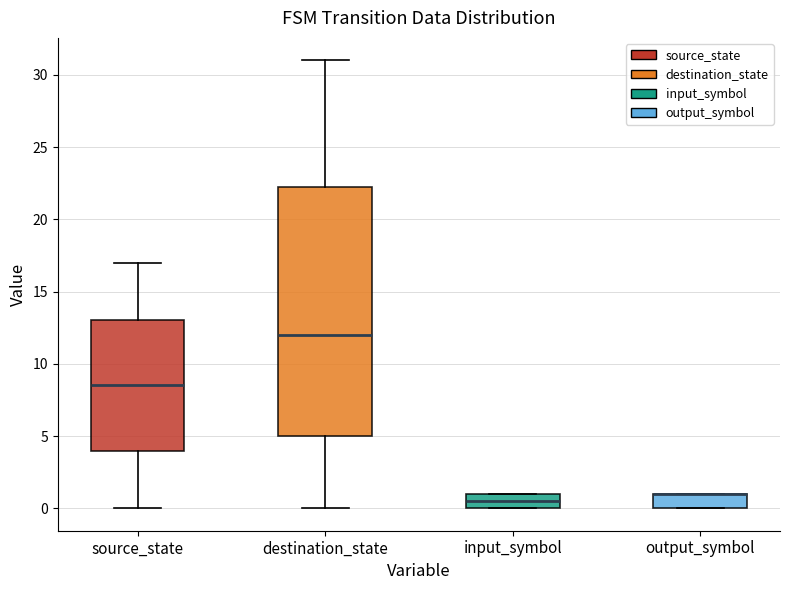

Which box is the tallest, from its lower edge to its upper edge?

destination_state